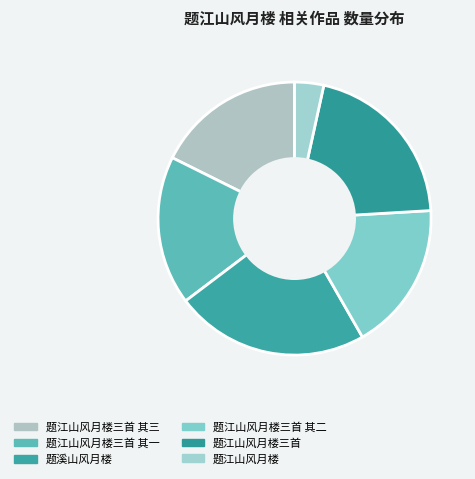

What is the largest slice in the pie chart?

题溪山风月楼